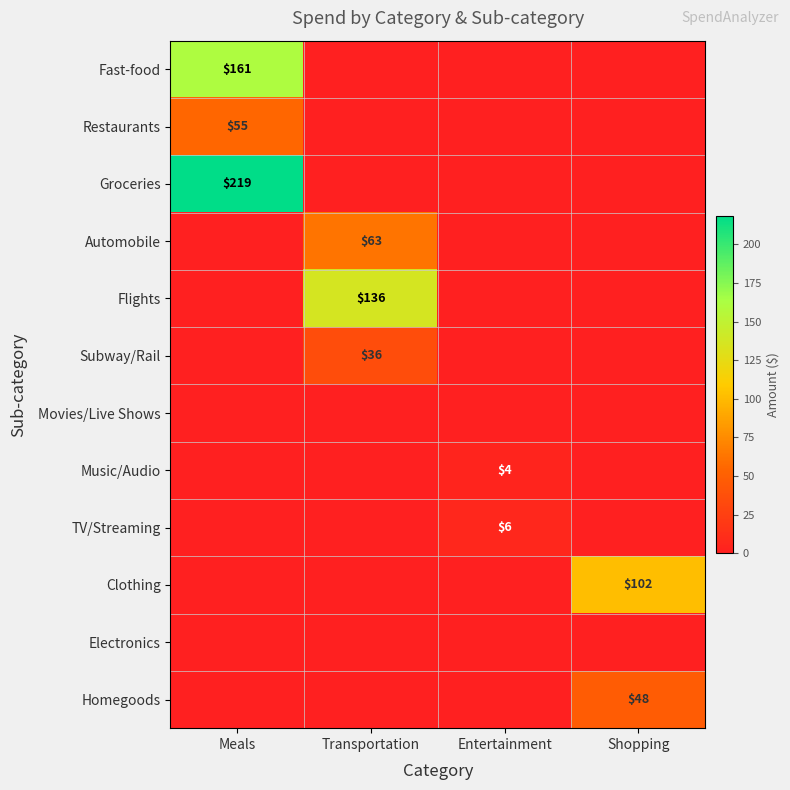

The Groceries series shows 338 at Meals. True or false?

False